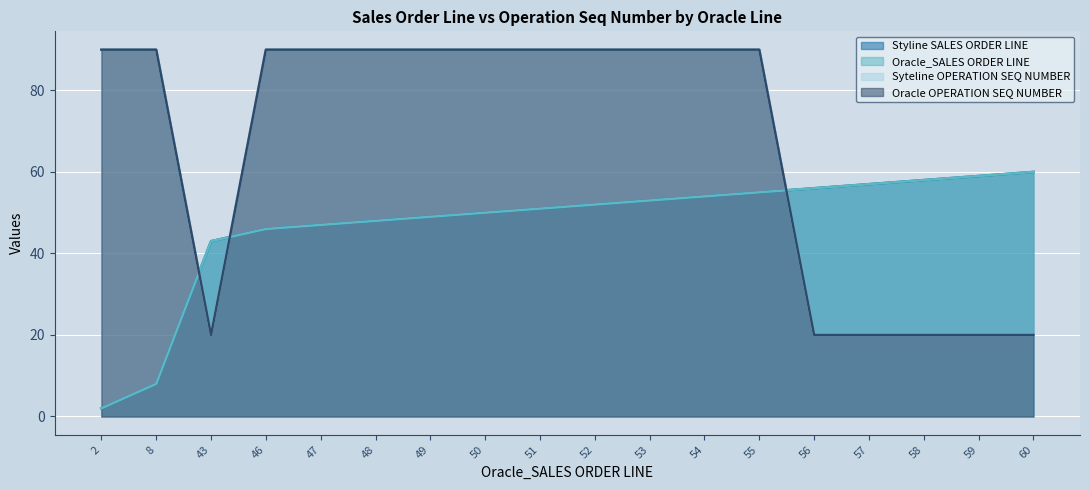

True or false: Styline SALES ORDER LINE and Oracle_SALES ORDER LINE intersect in this chart.

False